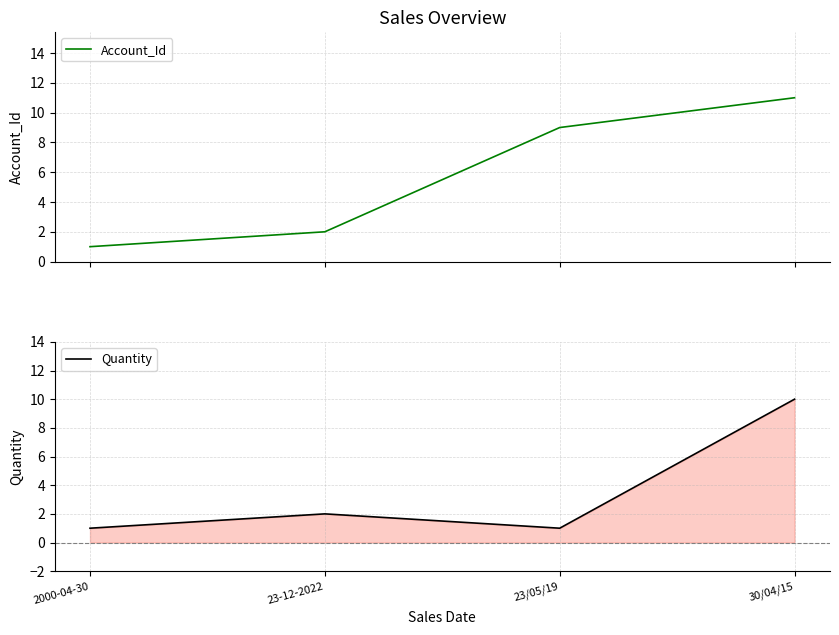

What is the sum of all Quantity values?

14